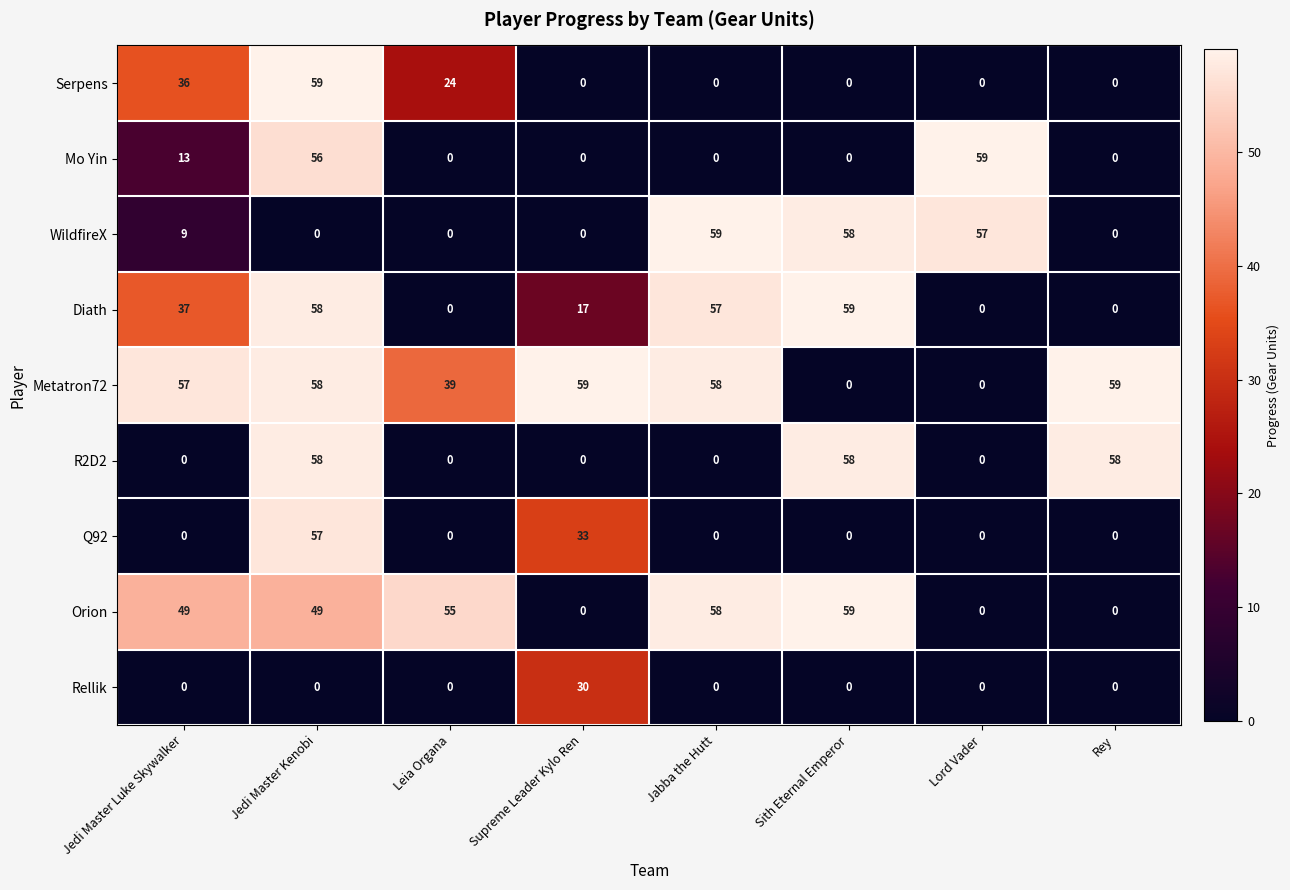

How many distinct data groups are displayed?

9